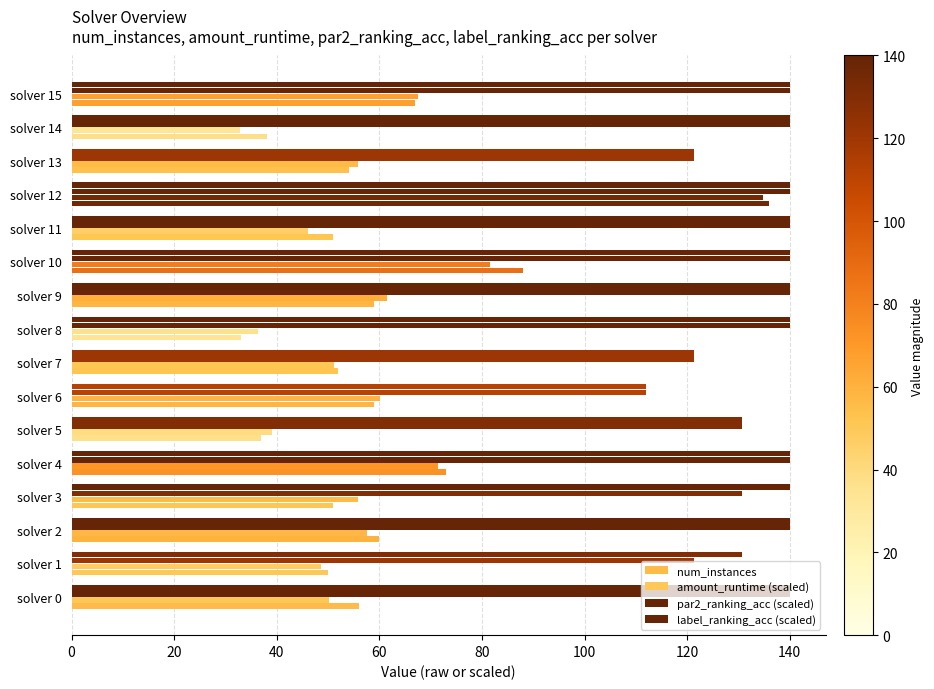

What is the value of the amount_runtime (scaled) bar at the 3rd from the left?

57.7